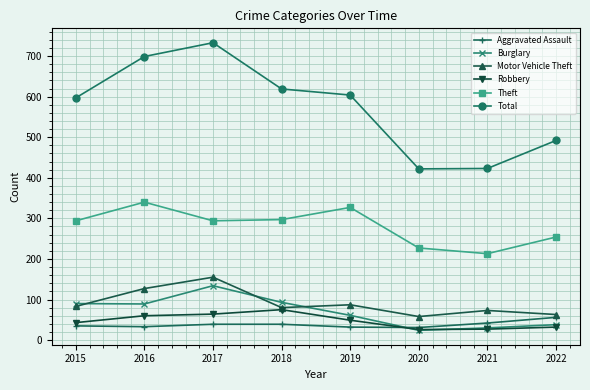

What is the spread (max minus min) of values at 2021?

396